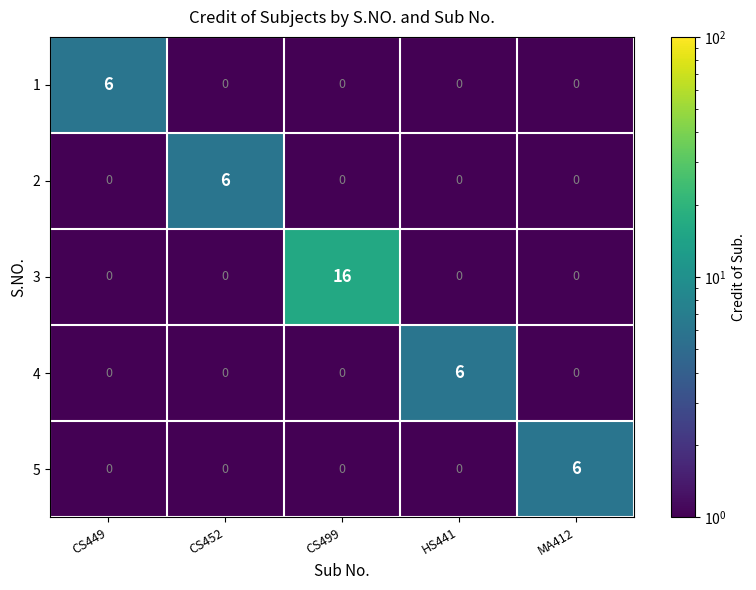

What is the sum of all 3 values?

16